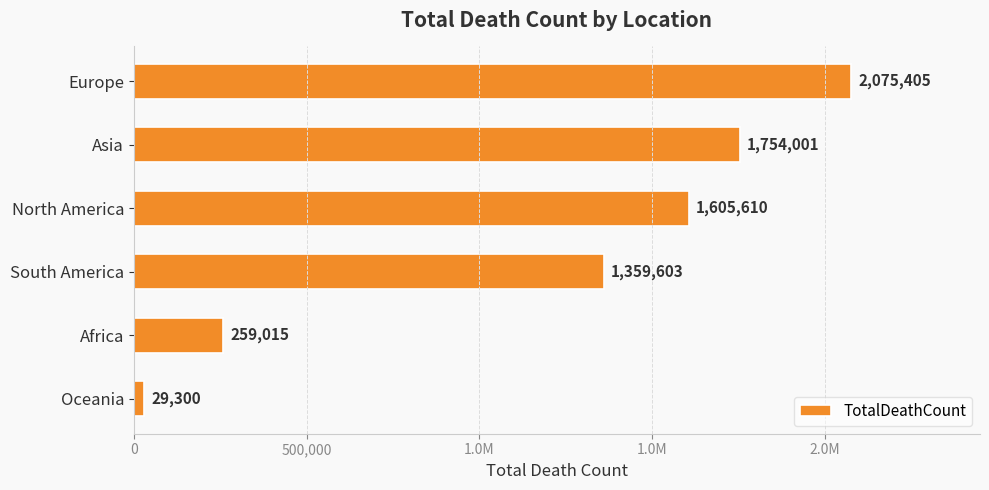

Are the bars horizontal?

Yes